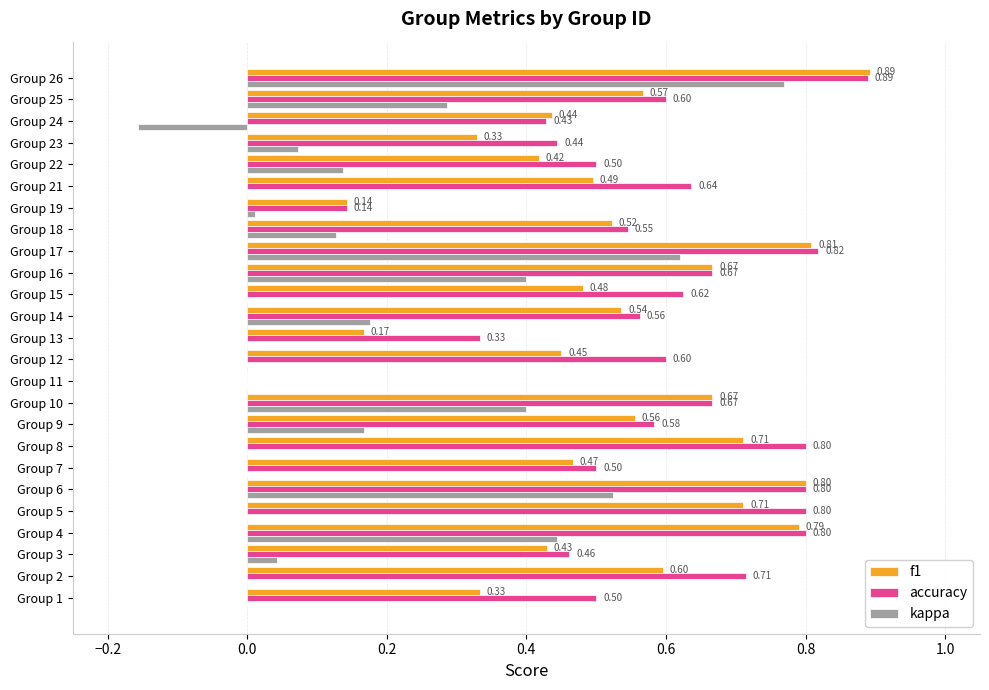

What is the sum of all f1 values?

13.0